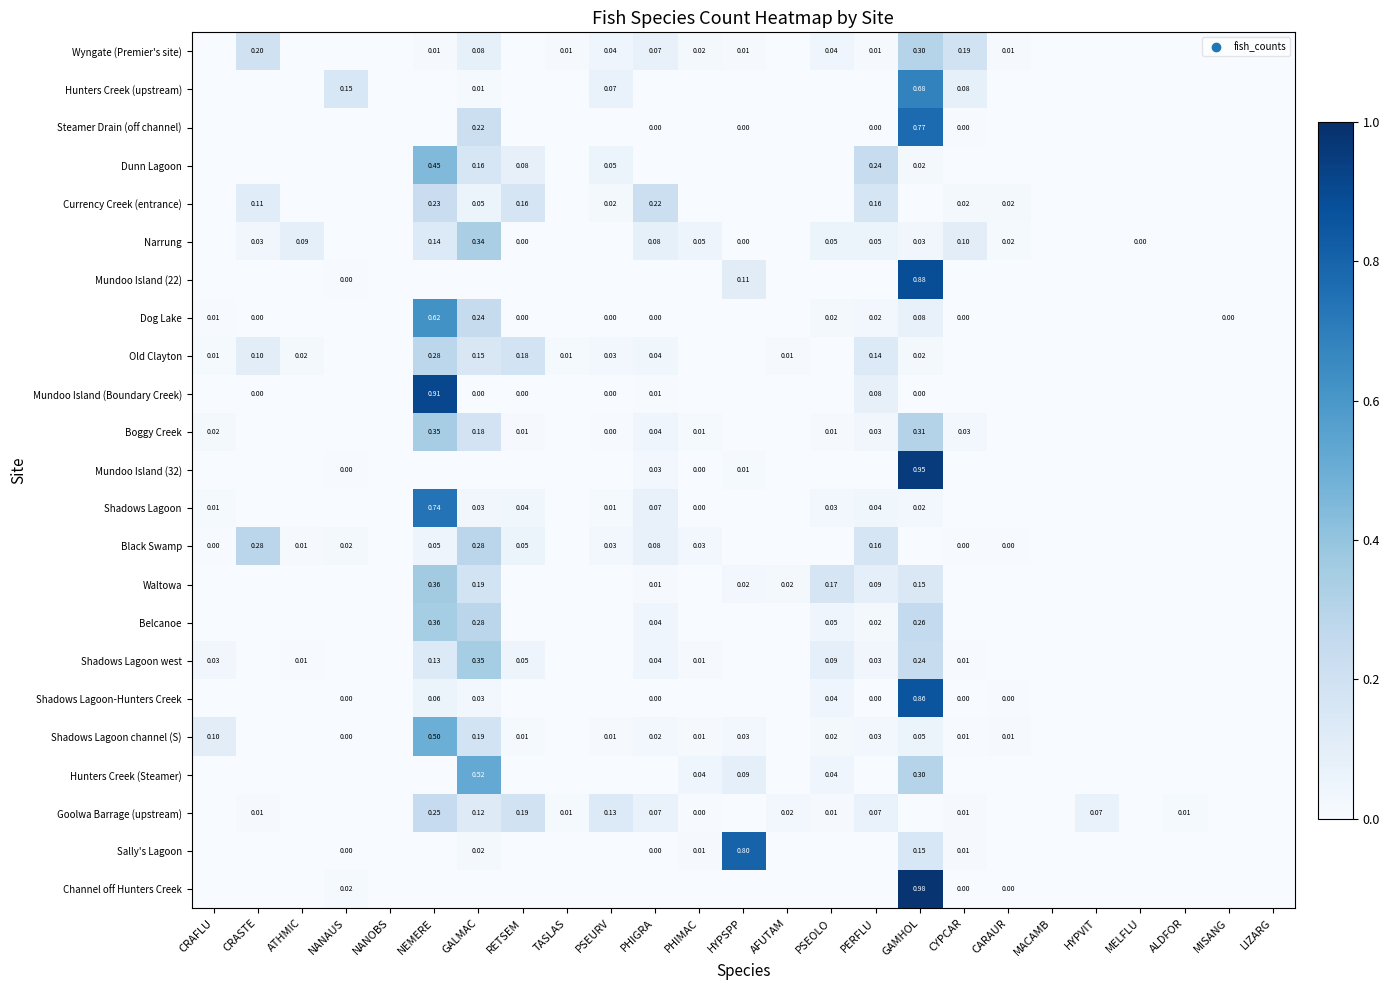

What is the highest value of the Mundoo Island (Boundary Creek) series?

0.9